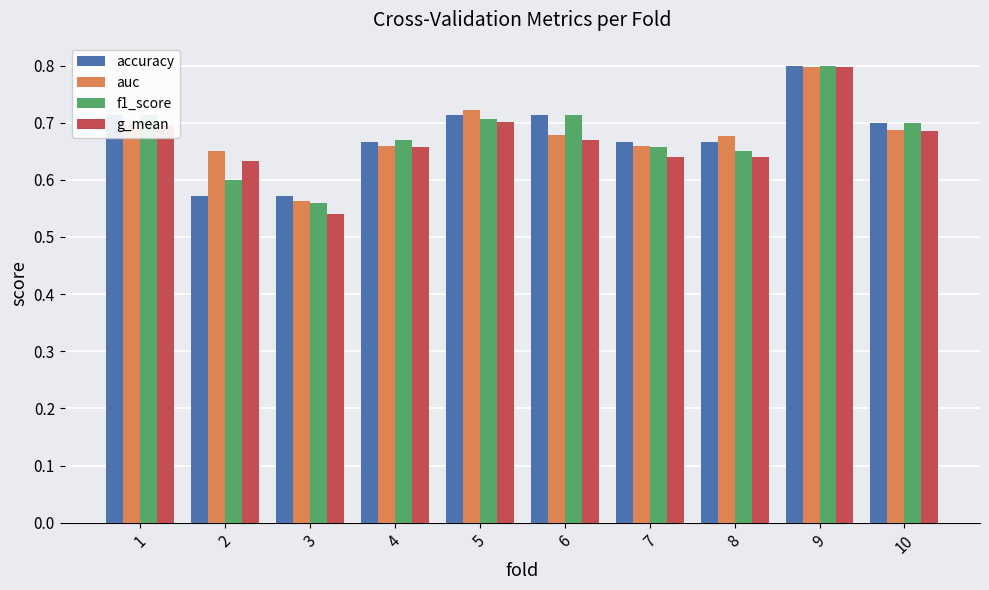

How many auc values are between 0 and 1?

10